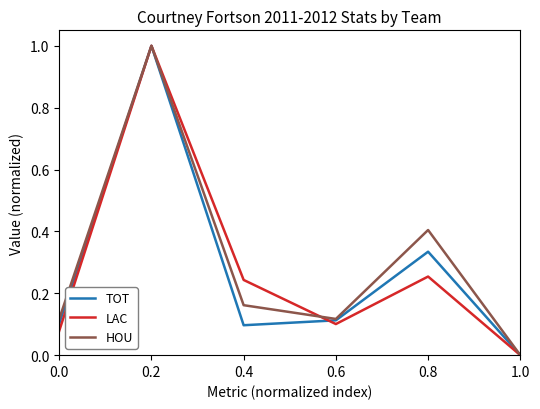

Between 0.6 and 0.8, which series saw the biggest shift?

HOU